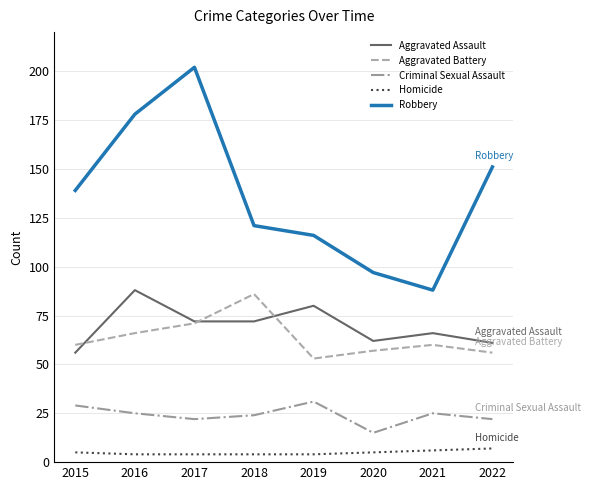

Which series has the largest range (max minus min)?

Robbery